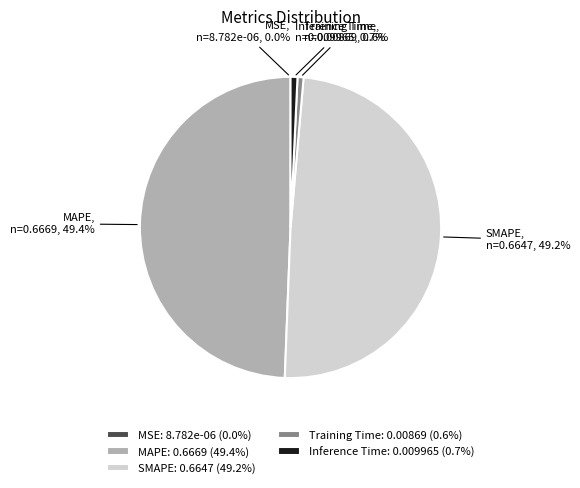

Is it true that Inference Time is 11% of the pie?

False